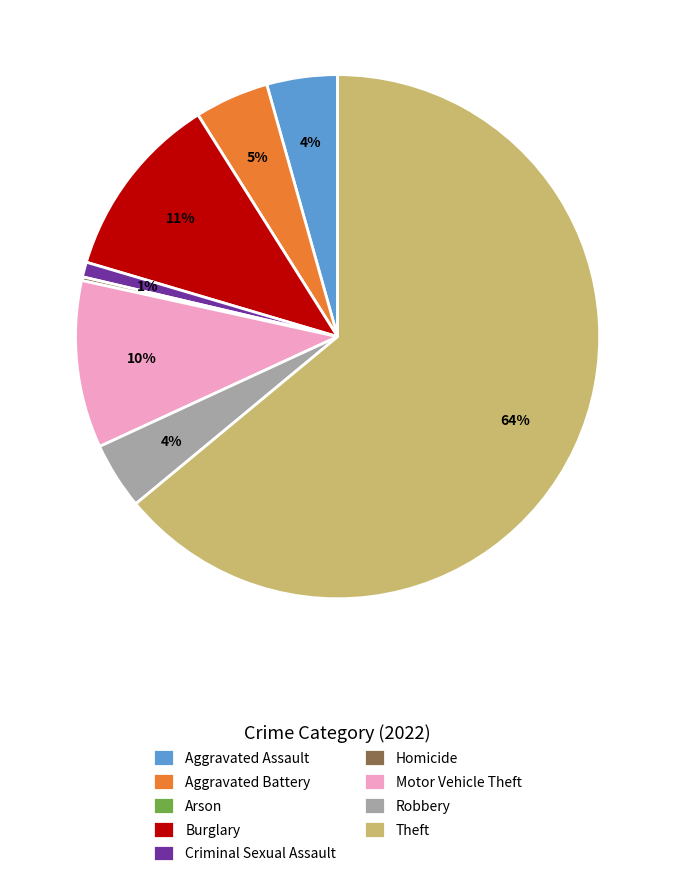

Do Criminal Sexual Assault and Robbery together represent more than half of the pie?

No